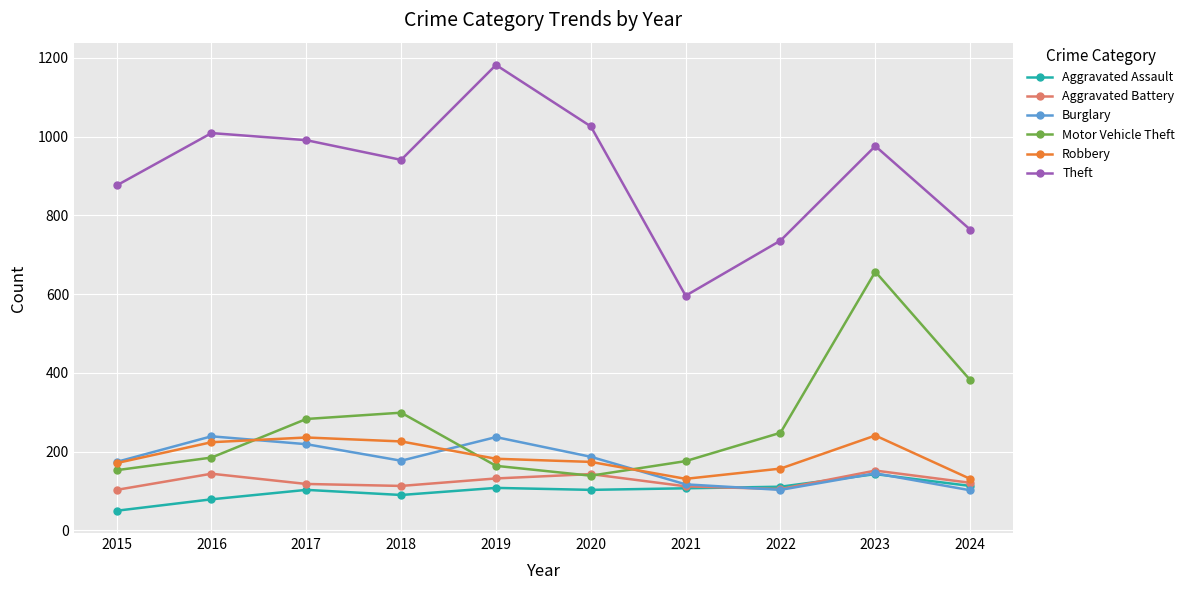

What is the average value of the Motor Vehicle Theft series?

269